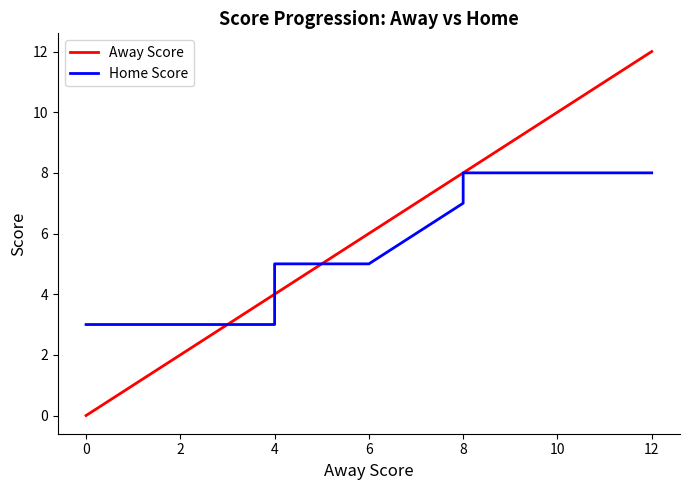

Rank the series by their maximum value, from lowest to highest.

Home Score, Away Score